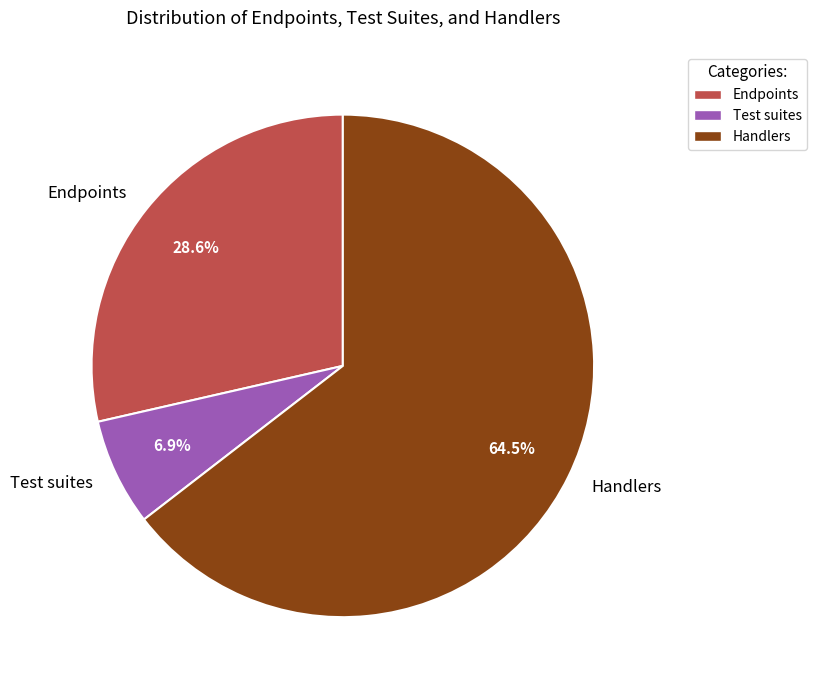

To the nearest percent, what is the difference between the largest and smallest slice percentages?

58%